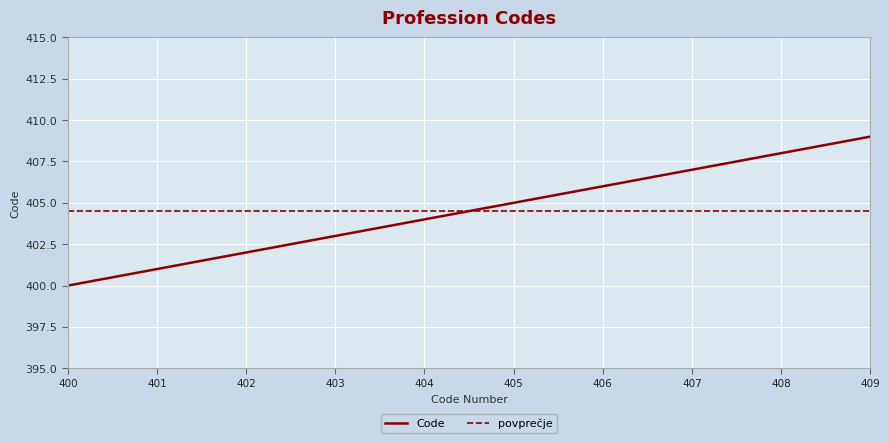

True or false: the data shows 269 at 407.

False